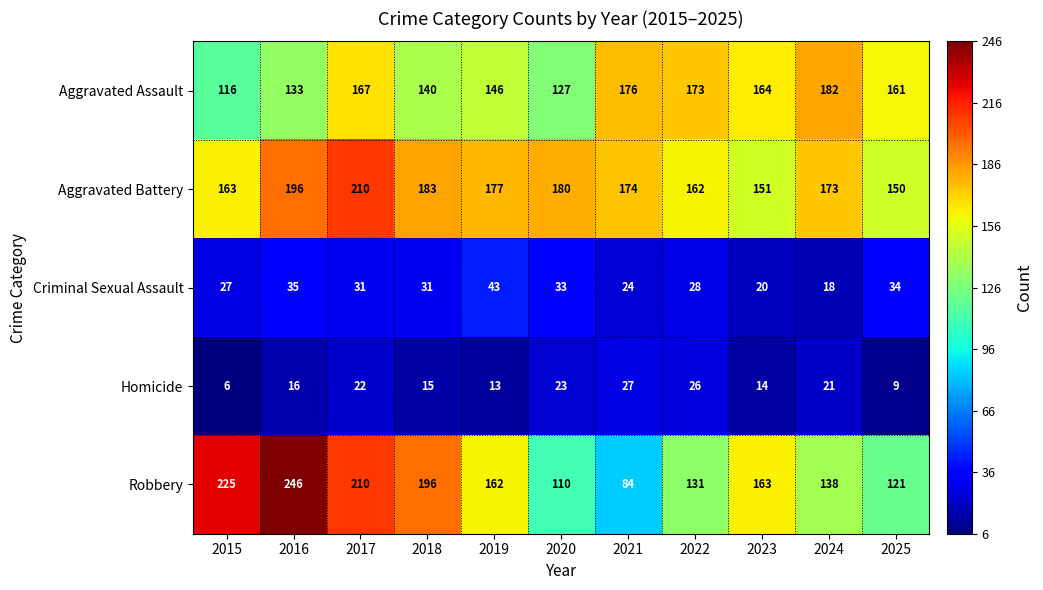

What is the total value across all series at 2023?

512